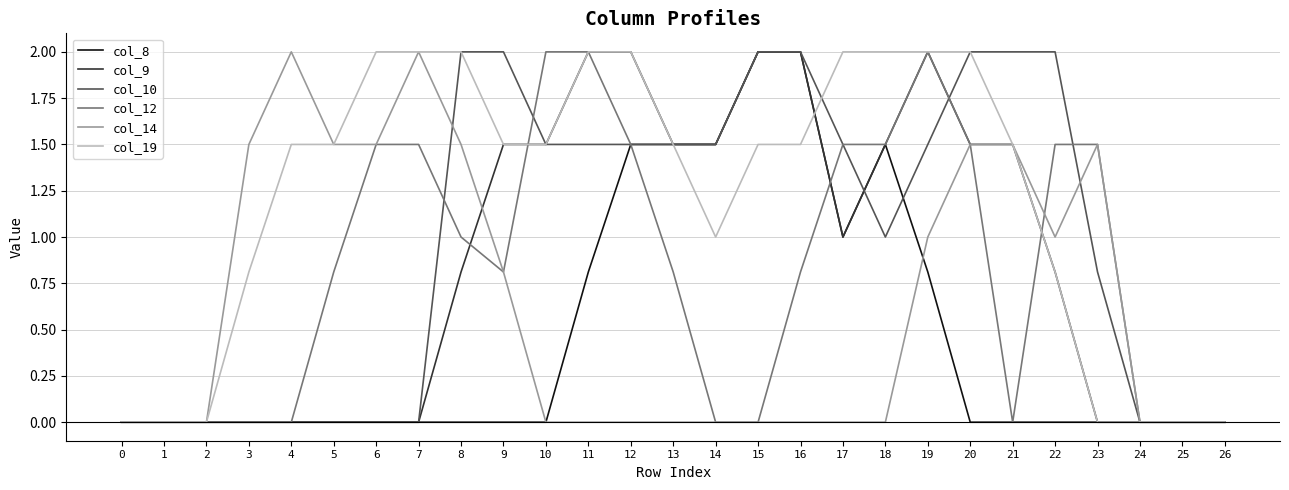

Does the chart display data point markers on the line(s)?

No